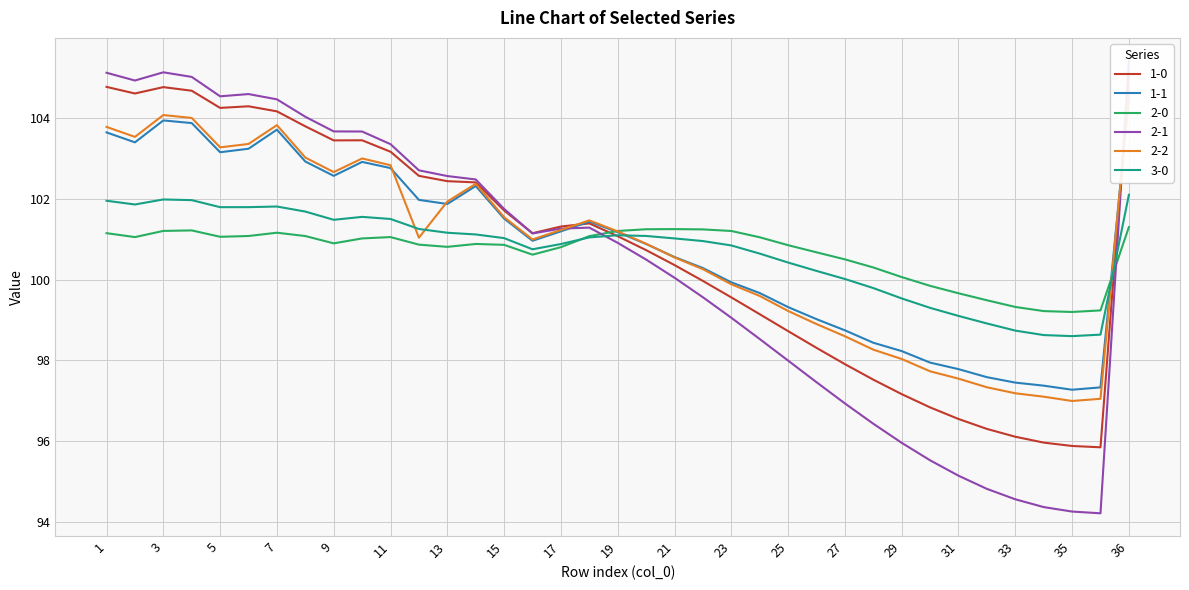

How many lines are shown in the chart?

6